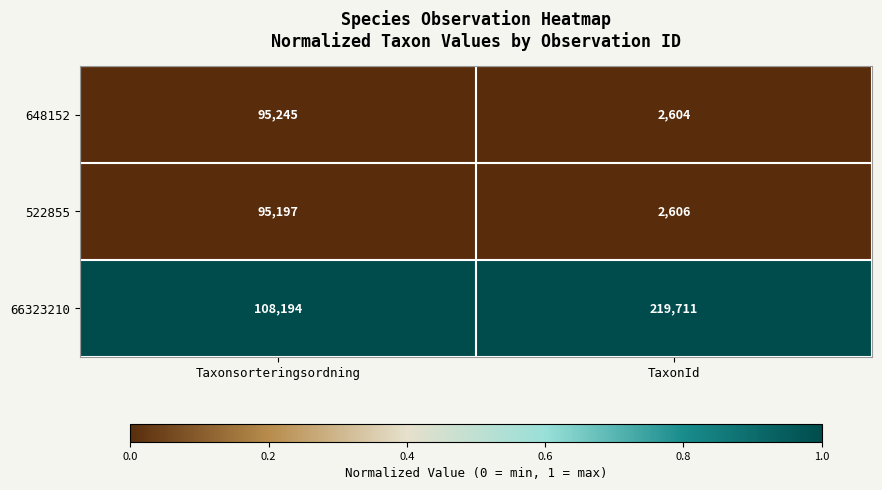

Which category has the lowest value across all series?

TaxonId